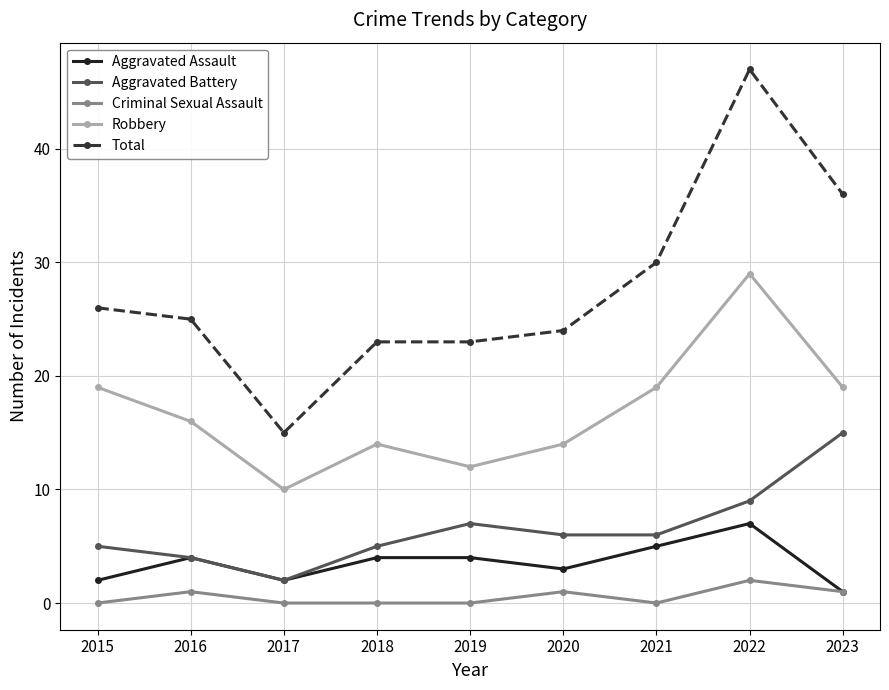

True or false: Aggravated Battery and Criminal Sexual Assault intersect in this chart.

False